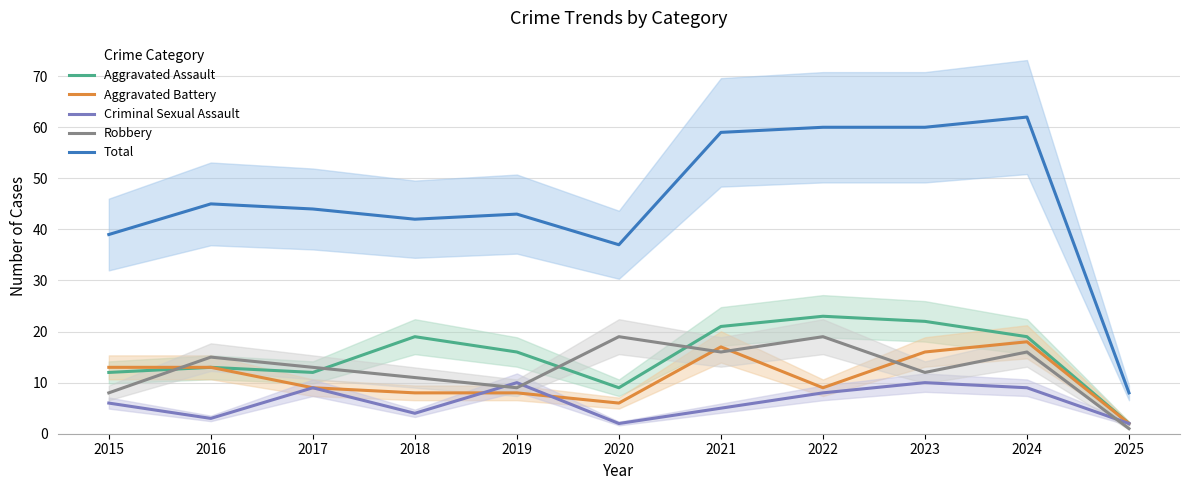

True or false: Aggravated Assault and Criminal Sexual Assault intersect in this chart.

False